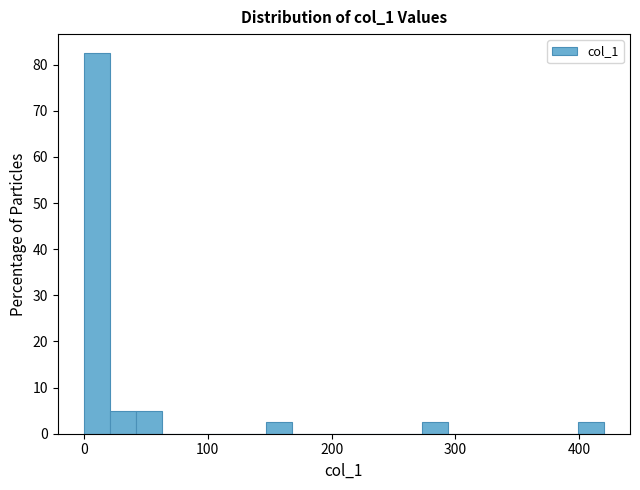

Around what value on the x-axis is the tallest bar? Give the approximate position of its centre, as read against the axis.

10